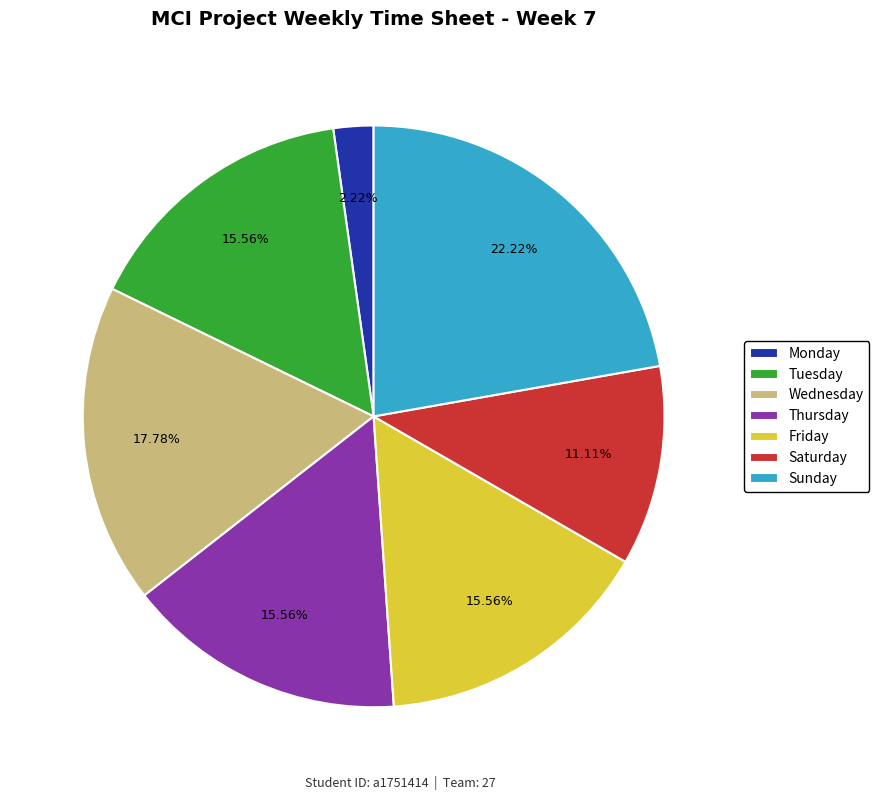

To the nearest percent, what portion does Tuesday represent?

16%